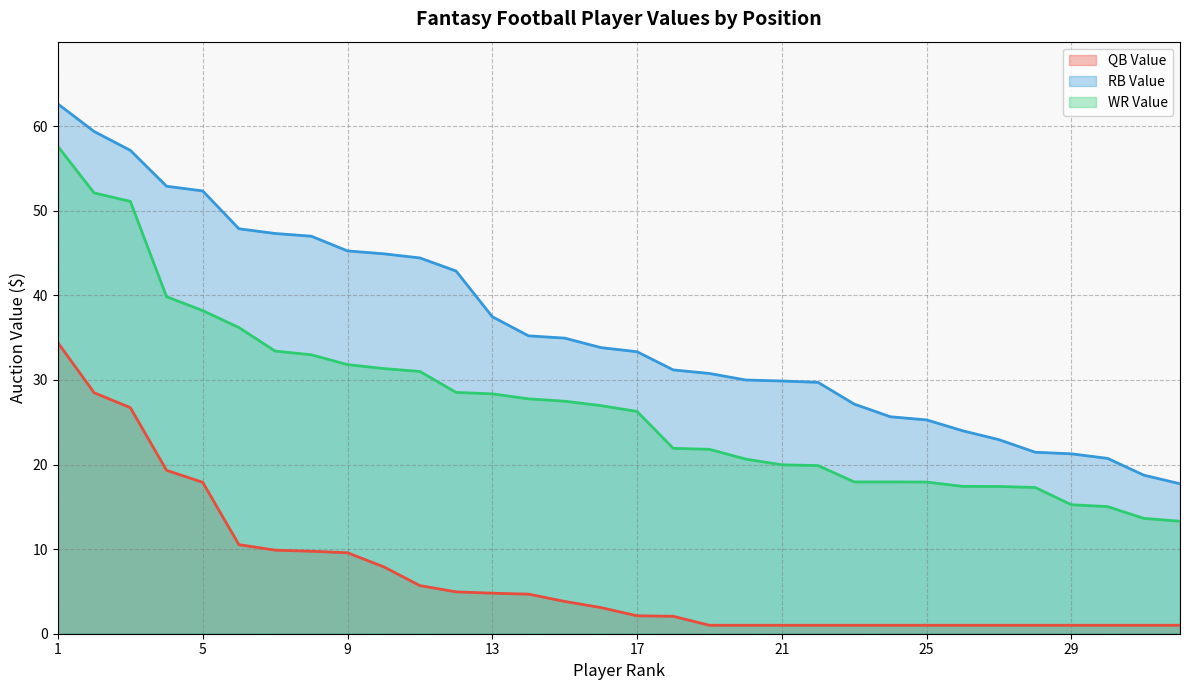

True or false: QB Value and WR Value intersect in this chart.

False